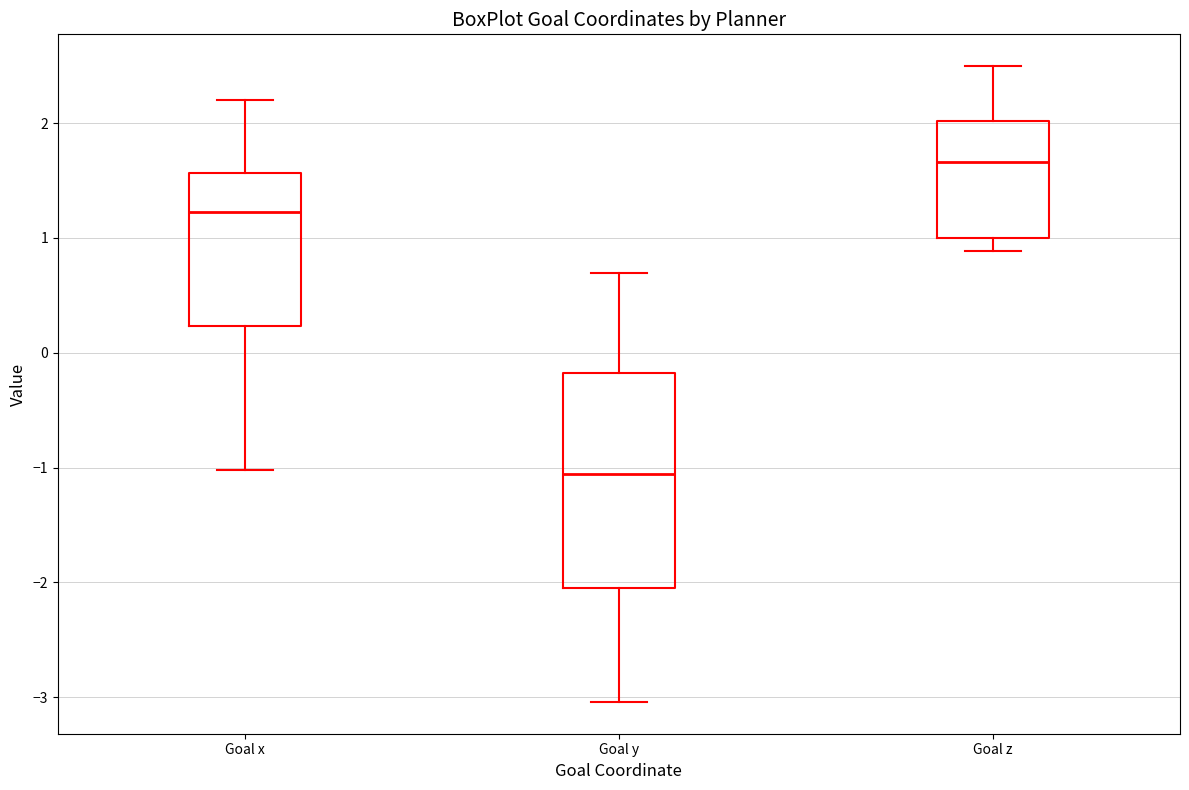

Reading left to right, transcribe this box plot: for each box, give where its median line is, the range the box spans, and where its two whiskers end, as read against the y-axis. The values are not printed on the chart, so give them approximately, as read against the axis.

Goal x: median 1.2, box 0.2 to 1.6, whiskers -1.0 to 2.2
Goal y: median -1.1, box -2.1 to -0.2, whiskers -3.0 to 0.7
Goal z: median 1.7, box 1.0 to 2.0, whiskers 0.9 to 2.5